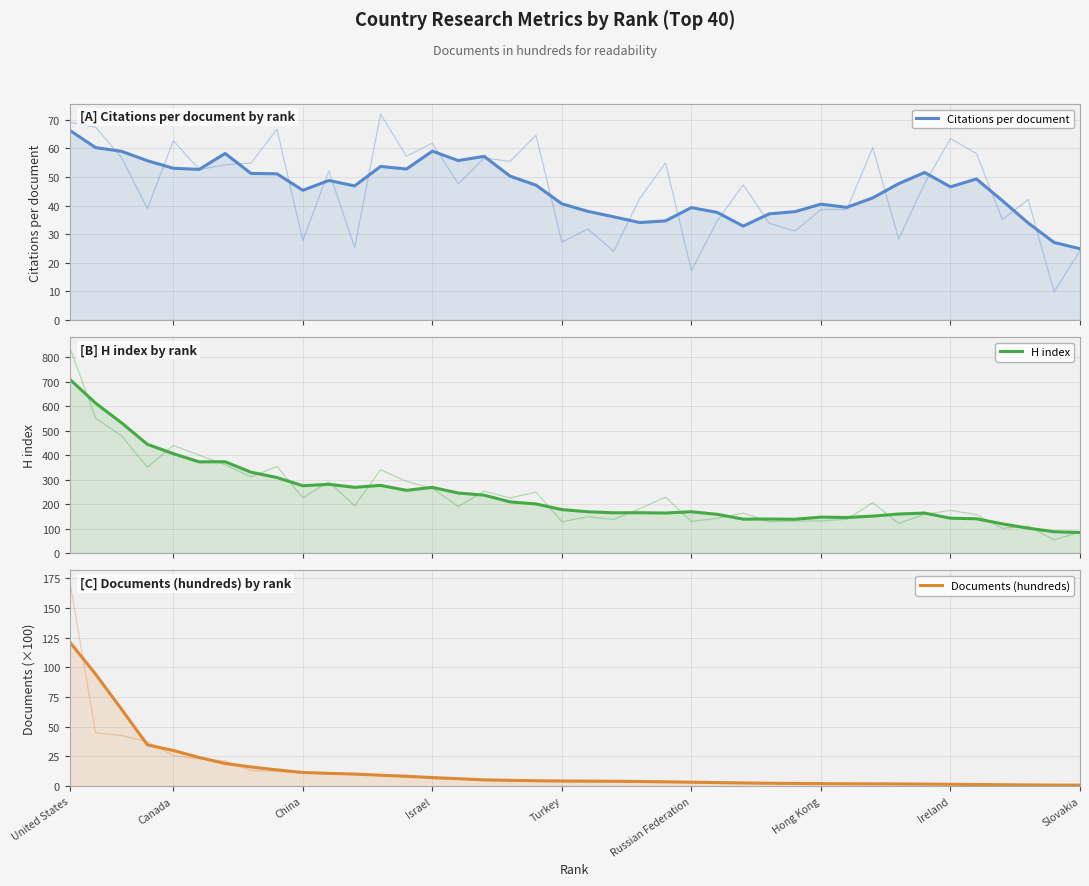

Which label corresponds to the largest value in the chart?

United States